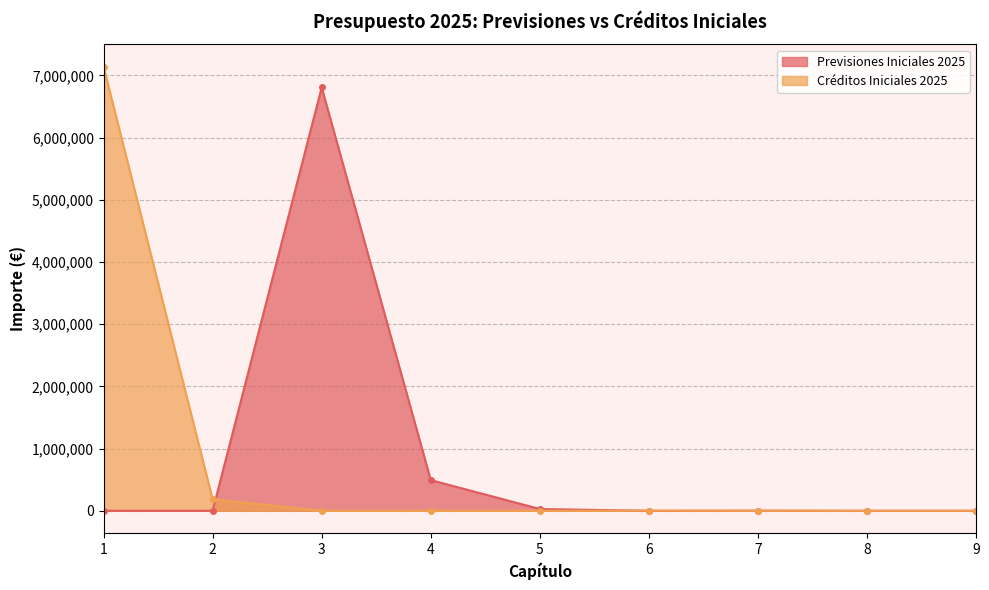

At 9, list the series in order from largest to smallest.

Previsiones Iniciales 2025, Créditos Iniciales 2025